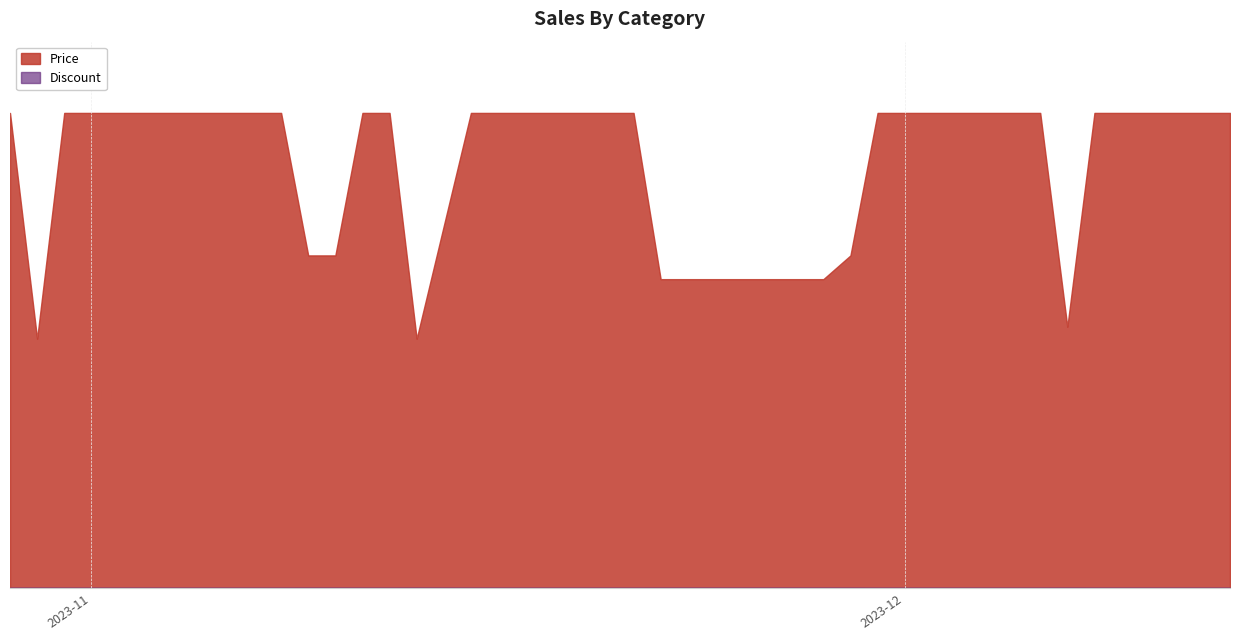

At how many categories does at least one series exceed 360915?

32